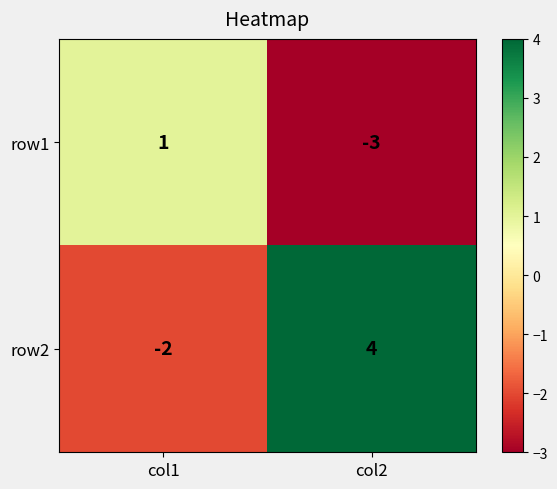

Which series changed the most between col1 and col2?

row2